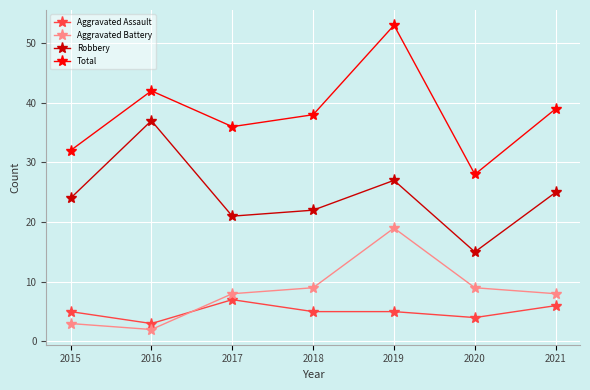

Reading left to right, list all the values displayed in this chart.

Aggravated Assault: 2015=5	2016=3	2017=7	2018=5	2019=5	2020=4	2021=6
Aggravated Battery: 2015=3	2016=2	2017=8	2018=9	2019=19	2020=9	2021=8
Robbery: 2015=24	2016=37	2017=21	2018=22	2019=27	2020=15	2021=25
Total: 2015=32	2016=42	2017=36	2018=38	2019=53	2020=28	2021=39